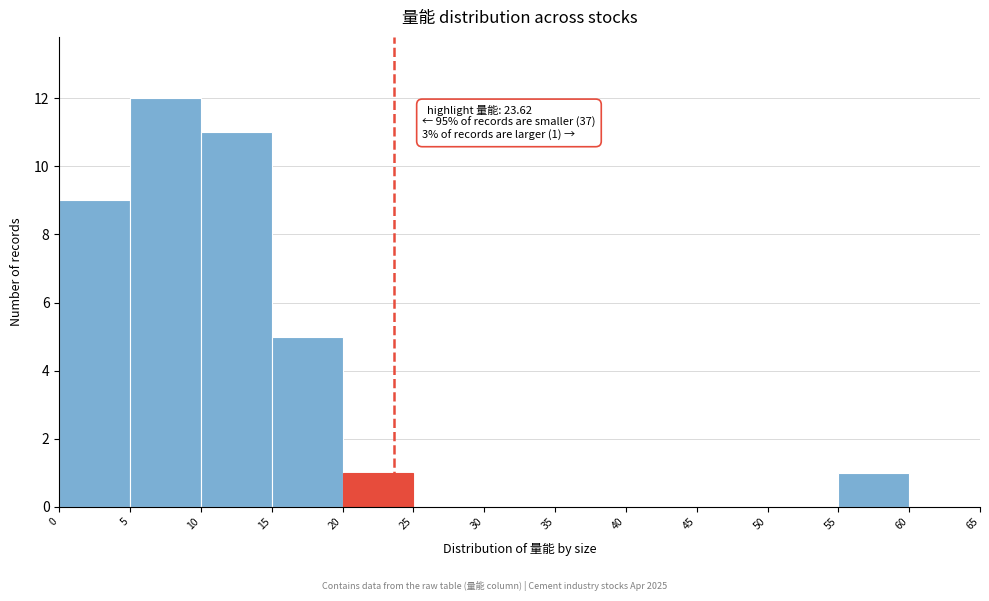

Over which range of the x-axis is the bar tallest?

5 to 10